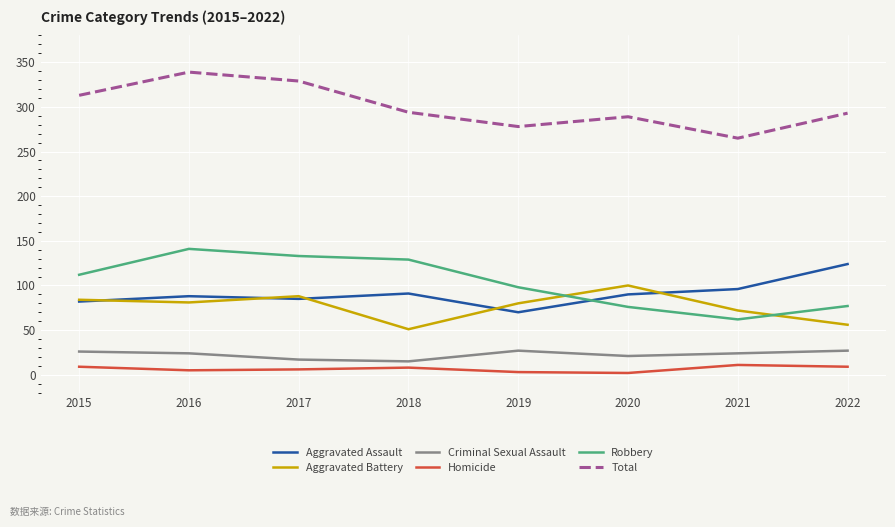

Is it true that Robbery equals 69 at 2019?

False